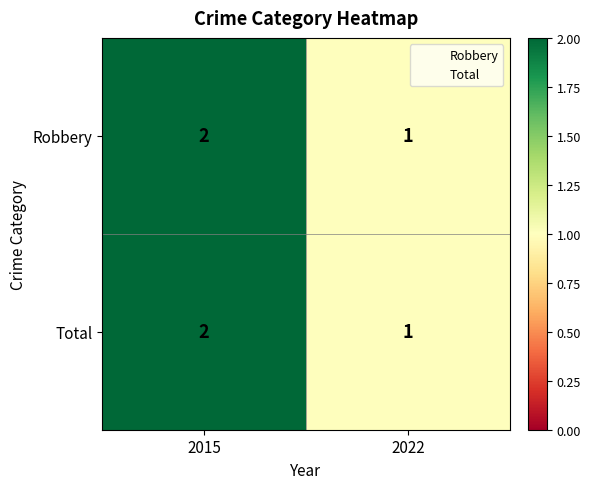

Reading left to right, transcribe all the data shown in this chart.

Robbery: 2015=2	2022=1
Total: 2015=2	2022=1